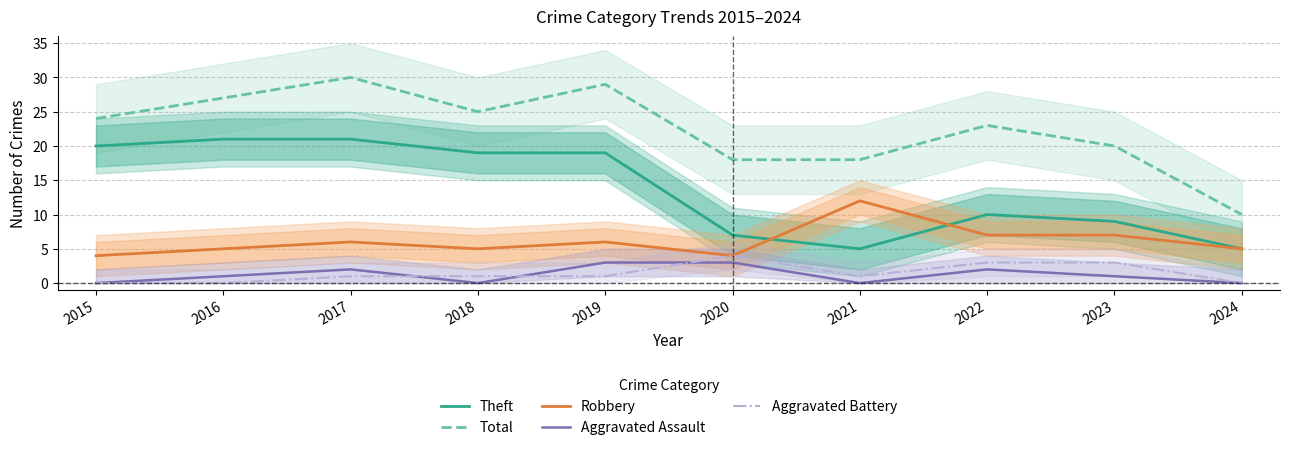

True or false: Aggravated Assault and Total cross at least once.

False